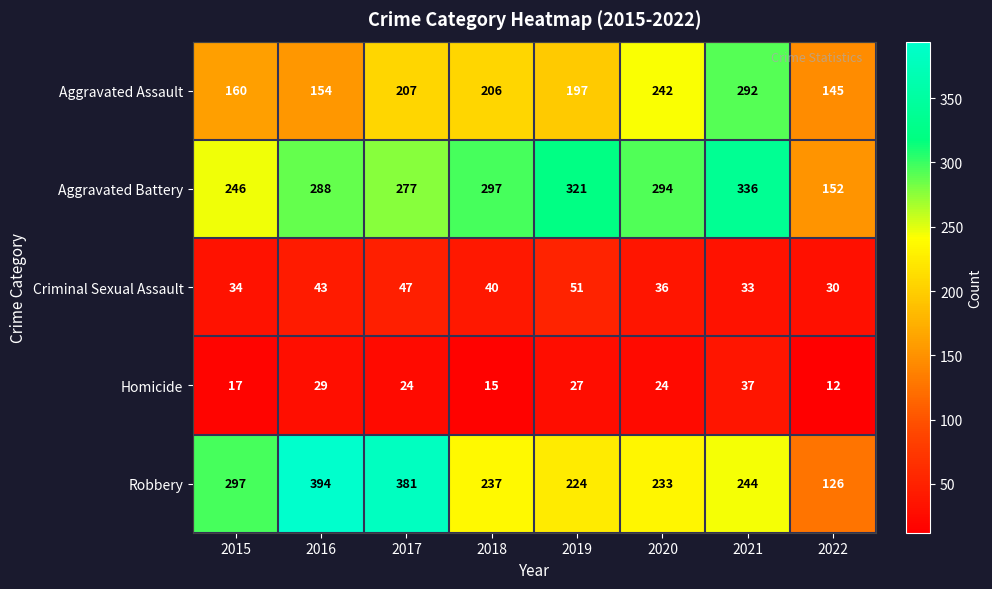

What is the difference between the Aggravated Assault values at 2022 and 2021?

147